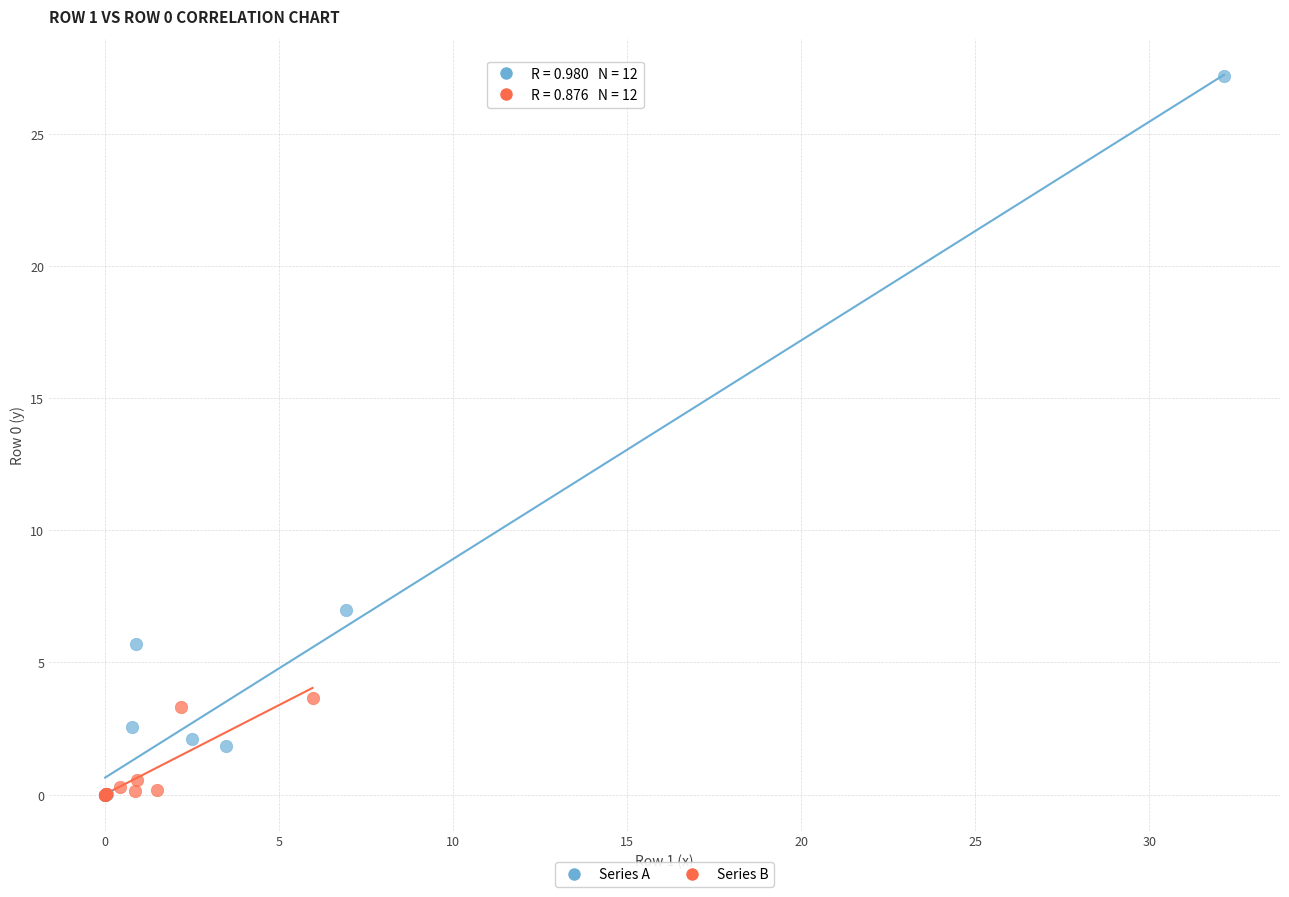

Which series has the largest Y range (max minus min)?

Series A